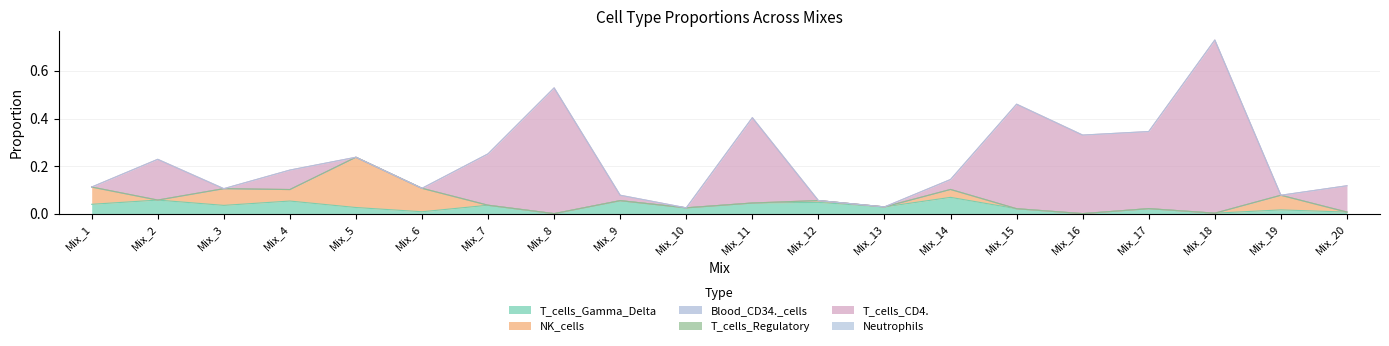

Count the number of data series in this chart.

6